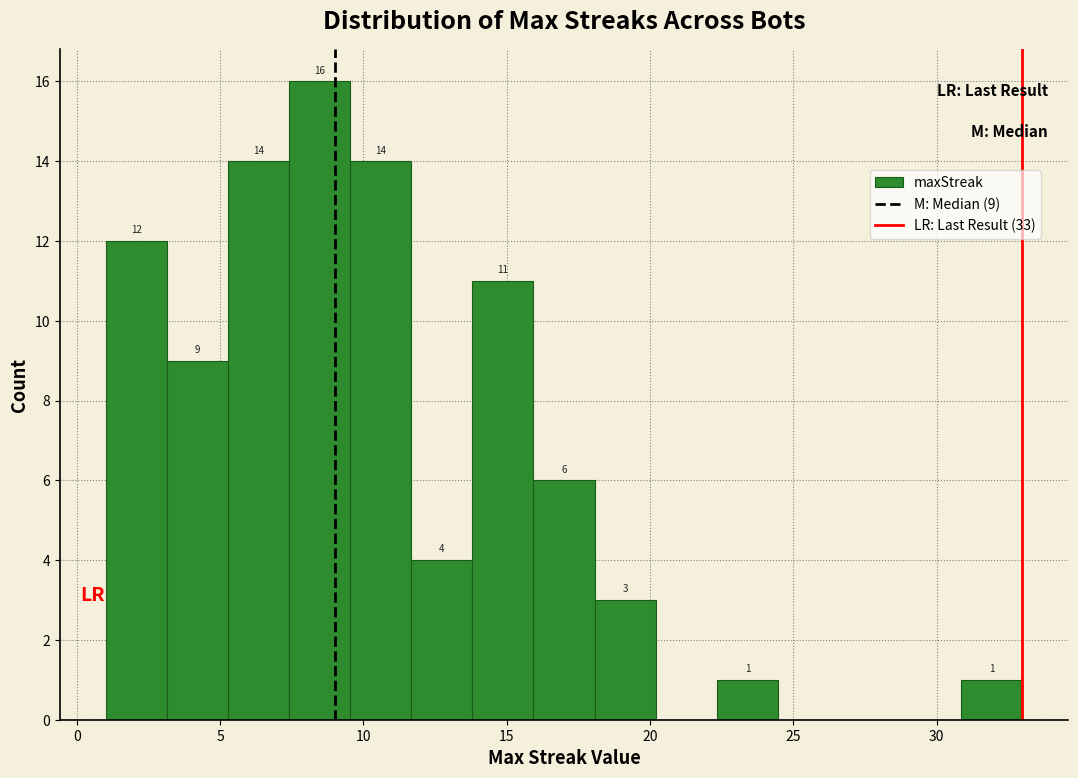

Which range on the x-axis has the tallest bar?

7.5 to 9.5